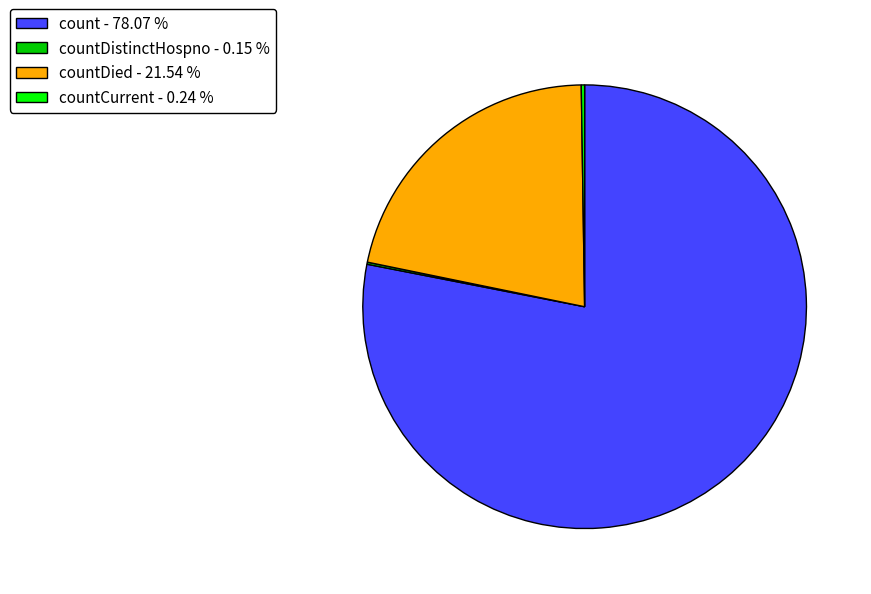

Which category has the biggest portion of the pie?

count - 78.07 %